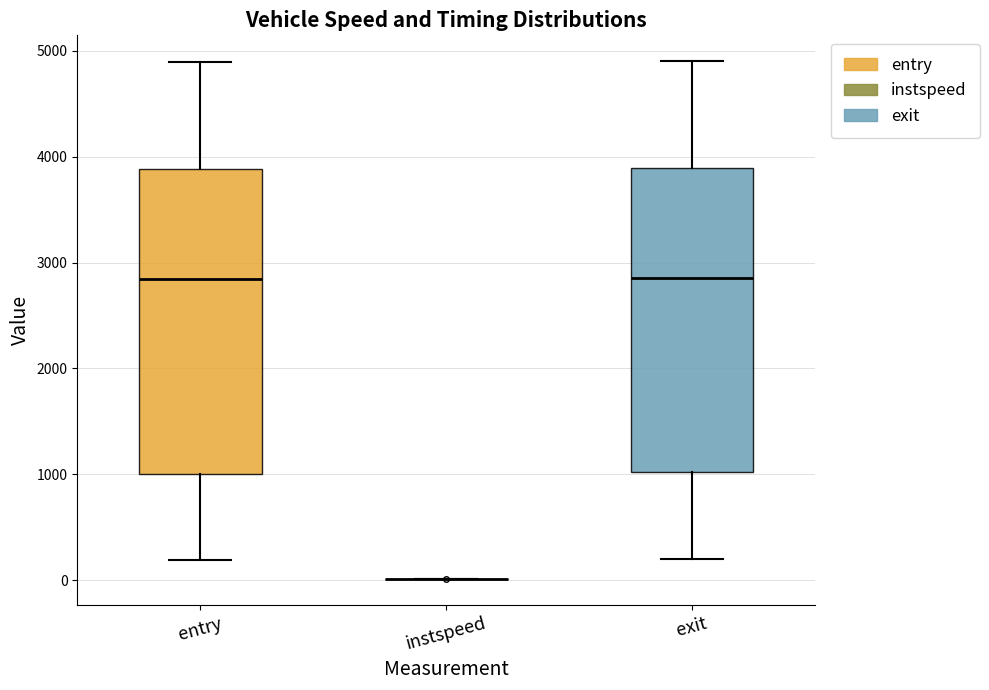

Reading left to right, read every box against the y-axis: the position of its median line, the range the box covers, and the ends of its whiskers. The values are not printed on the chart, so give them approximately, as read against the axis.

entry: median 2800, box 1000 to 3900, whiskers 200 to 4900
instspeed: box collapsed to a line at 0, whiskers 0 to 0
exit: median 2900, box 1000 to 3900, whiskers 200 to 4900